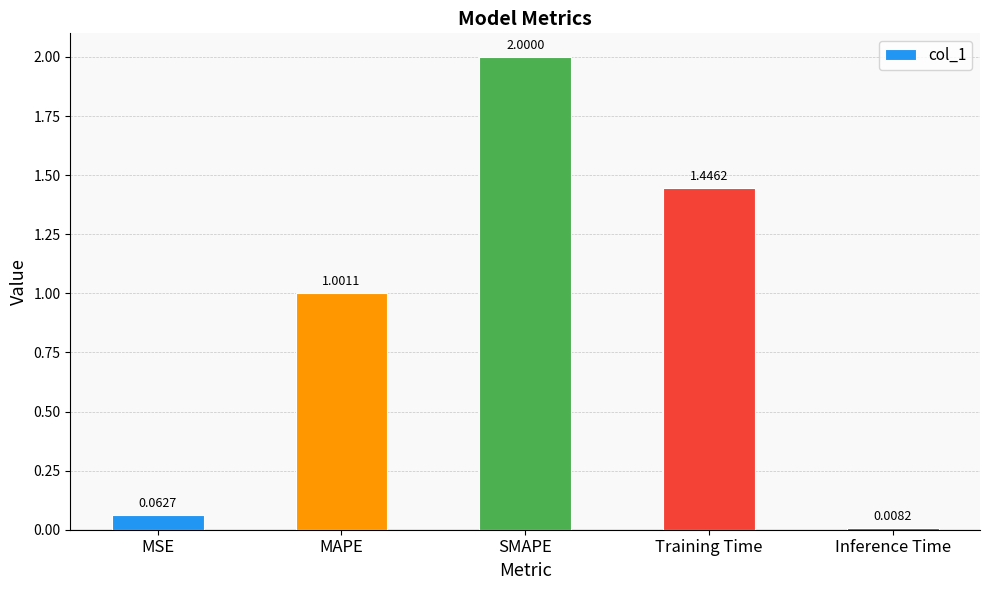

What is the difference between the maximum and minimum values?

2.0